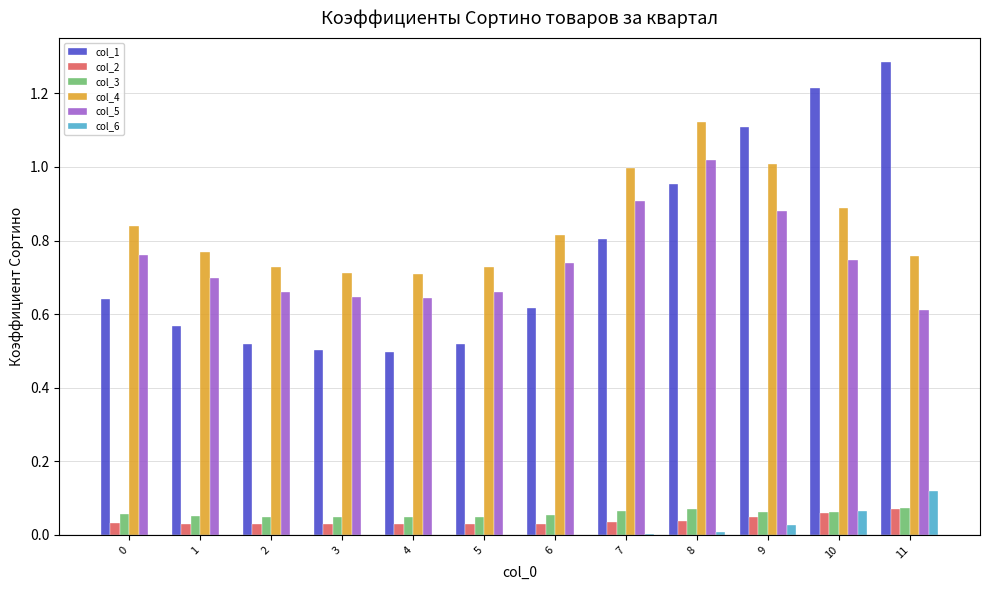

The value of col_6 at 10 is 0.0. True or false?

False